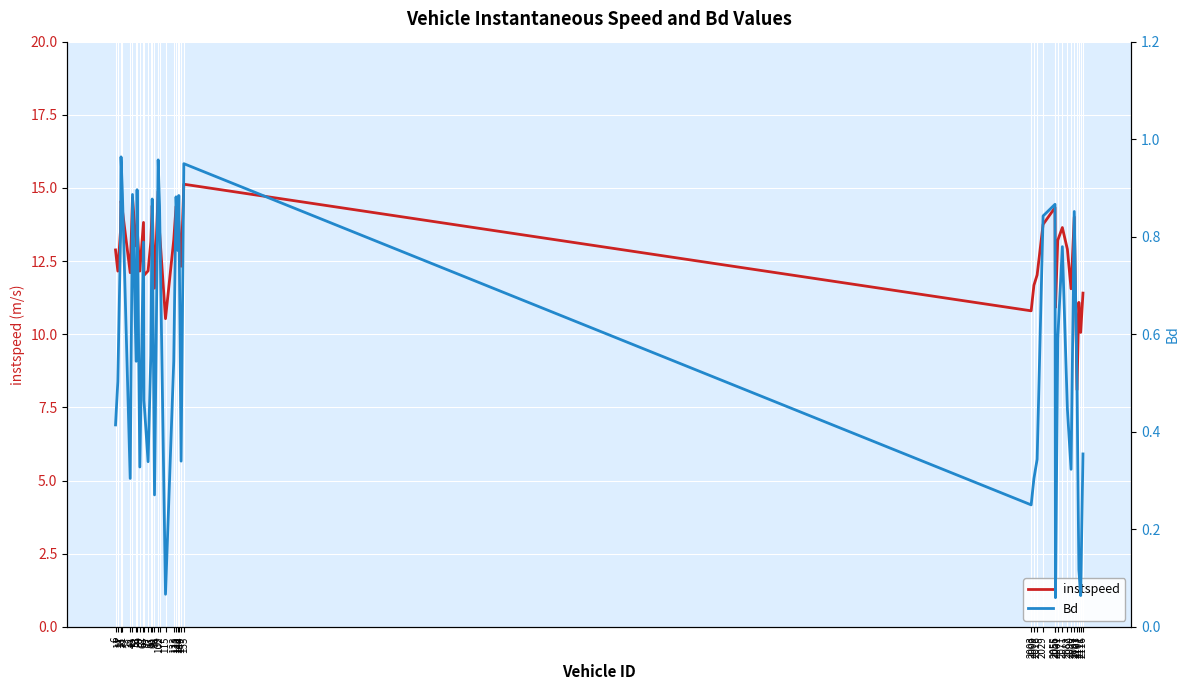

At which category is the sum across all series the highest?

155